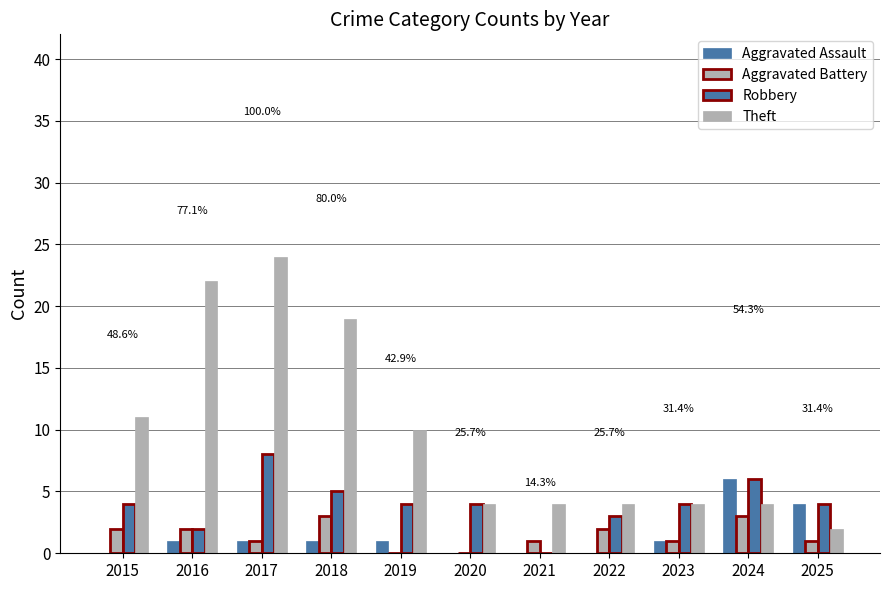

Count the number of data series in this chart.

4